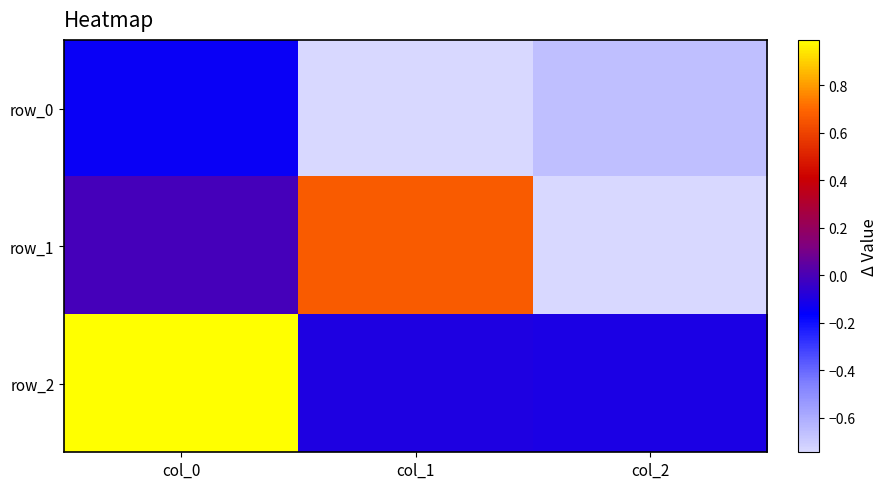

Rank the series by their maximum value, from lowest to highest.

row_0, row_1, row_2